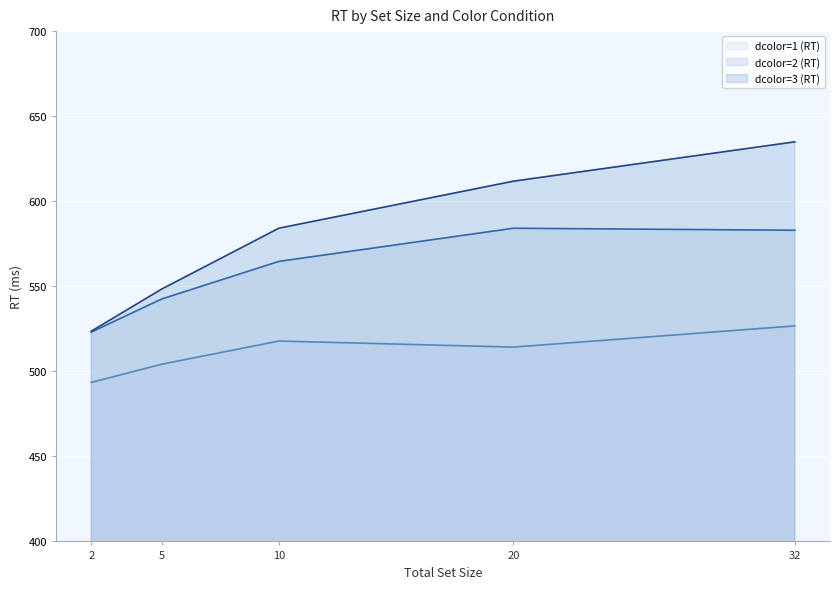

At which category is the sum across all series the highest?

32